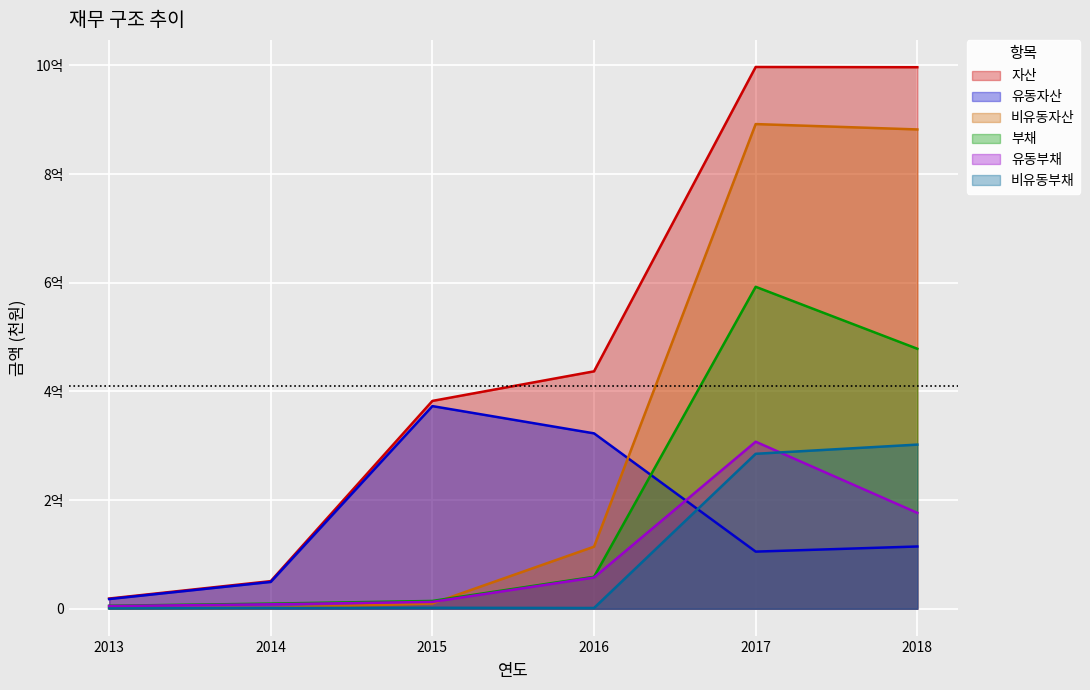

Reading right to left, transcribe all the data shown in this chart.

자산: 2018=996761337	2017=997179792	2016=436960921	2015=382513664	2014=50769748	2013=18737313
유동자산: 2018=114552333	2017=105102138	2016=322772334	2015=372939161	2014=49333773	2013=17795159
비유동자산: 2018=882209003	2017=892077654	2016=114188586	2015=9574503	2014=1435975	2013=942154
부채: 2018=478507167	2017=592561877	2016=58747382	2015=14291187	2014=9381421	2013=5443898
유동부채: 2018=176417454	2017=307402681	2016=57421568	2015=12566901	2014=8117959	2013=4882006
비유동부채: 2018=302089713	2017=285159197	2016=1325814	2015=1724286	2014=1263462	2013=561892